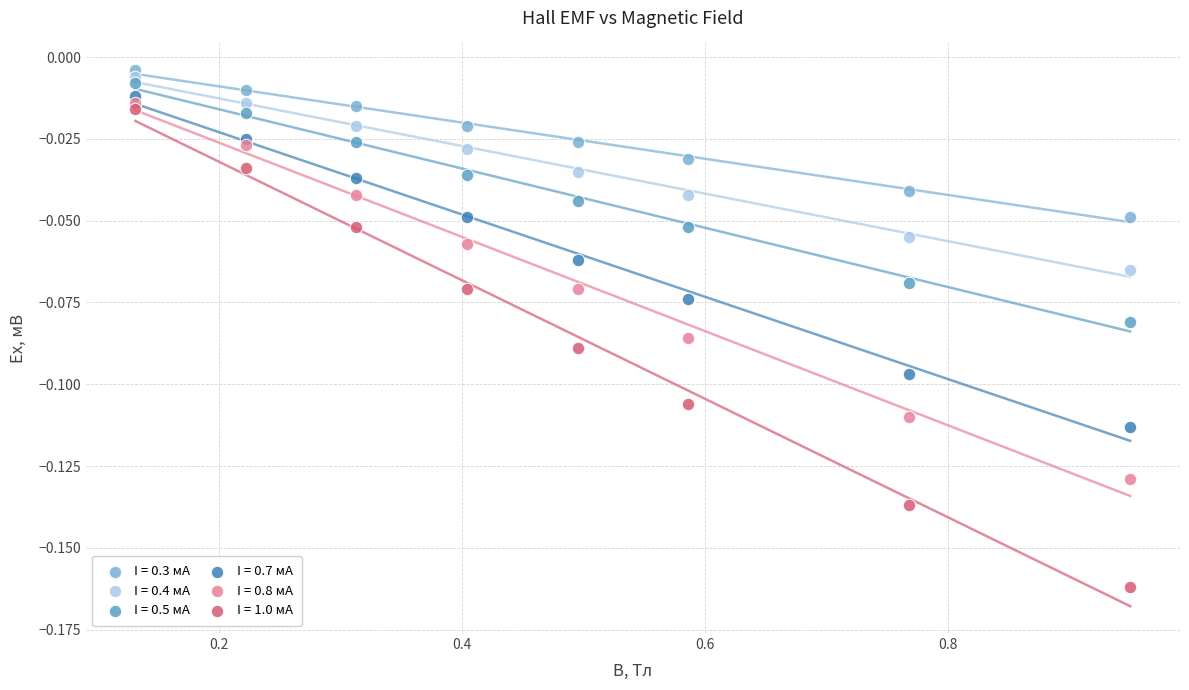

What are all the series names shown in the legend?

I = 0.3 мА, I = 0.4 мА, I = 0.5 мА, I = 0.7 мА, I = 0.8 мА, I = 1.0 мА